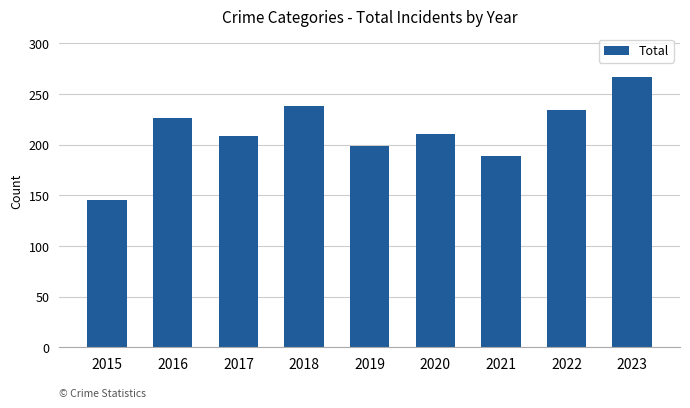

Which has a higher value, 2016 or 2018?

2018